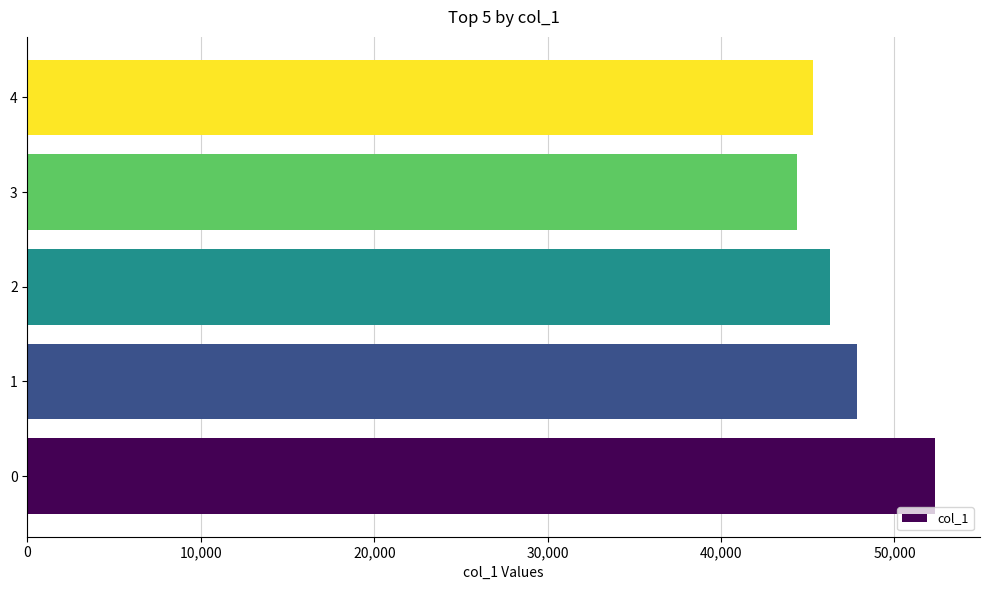

Does the chart contain any negative values?

No